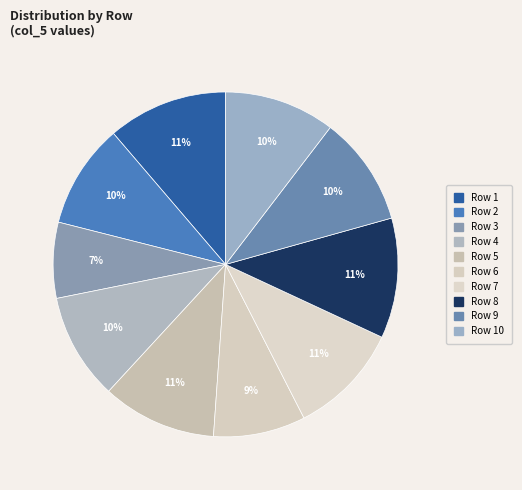

Which slice is the largest?

1